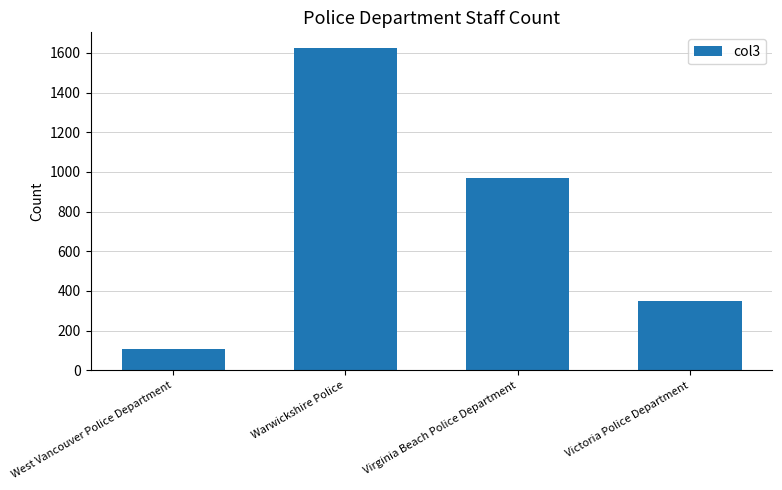

Is it true that the value at West Vancouver Police Department is 105?

True